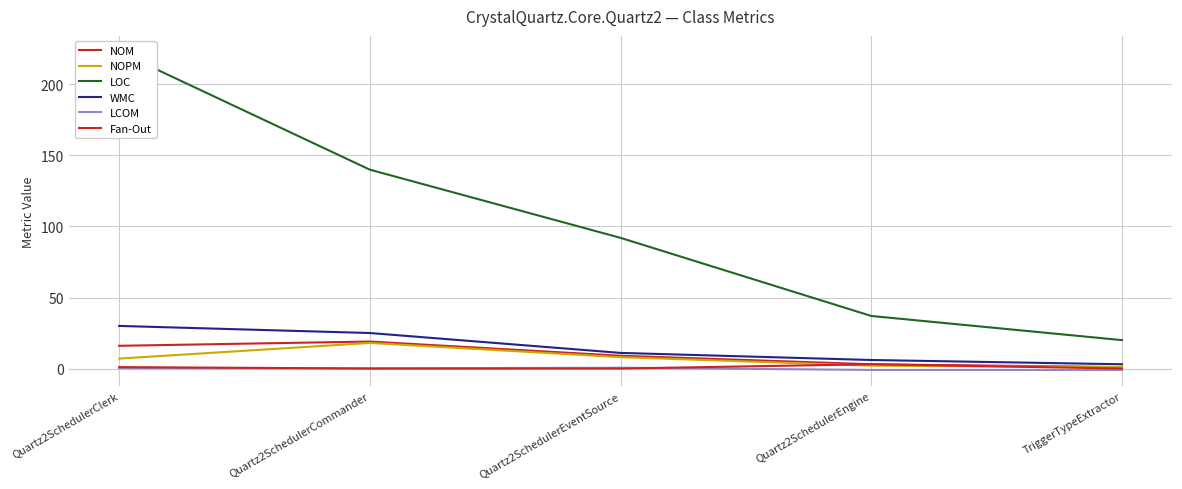

Is it true that WMC equals 8.9 at Quartz2SchedulerClerk?

False